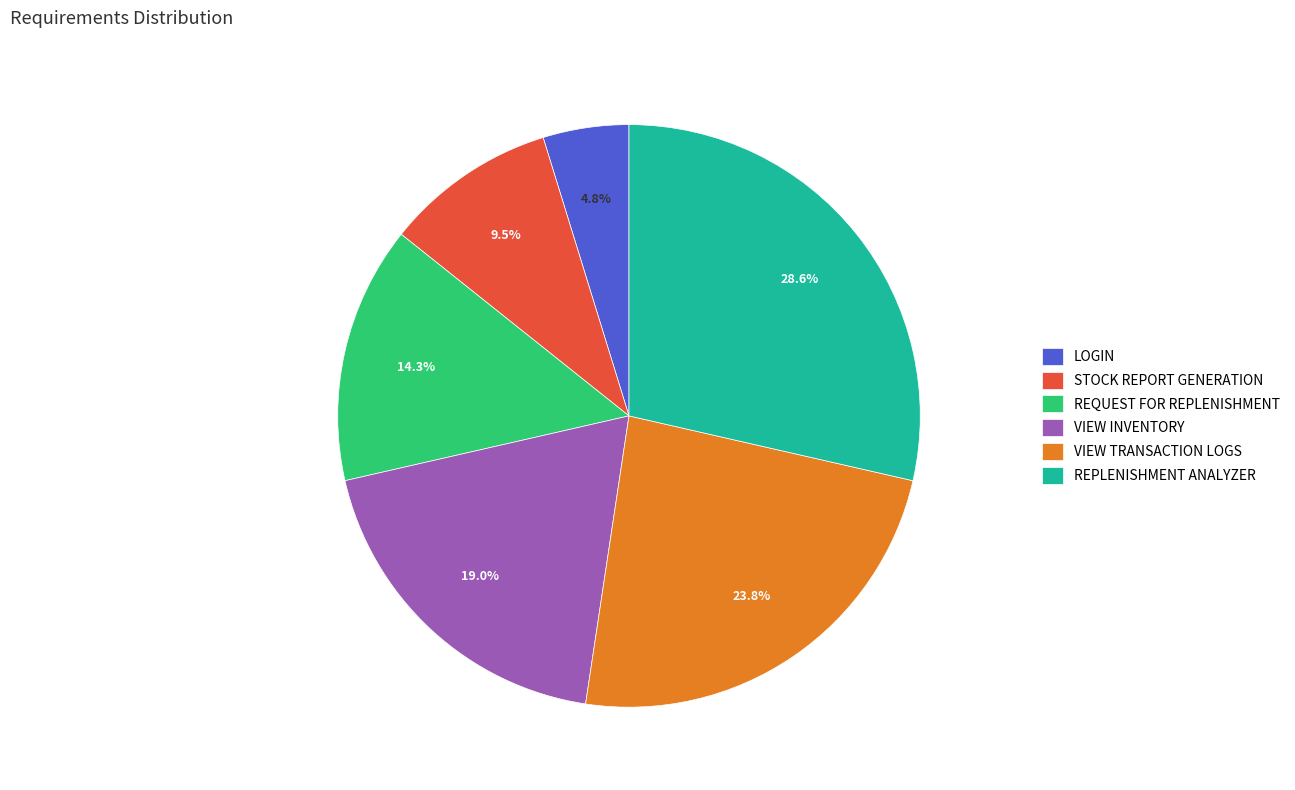

To the nearest percent, what portion does LOGIN represent?

5%